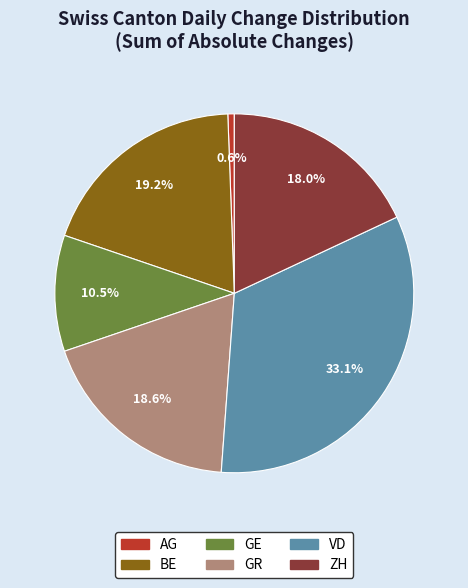

Is there a majority slice in this chart?

No